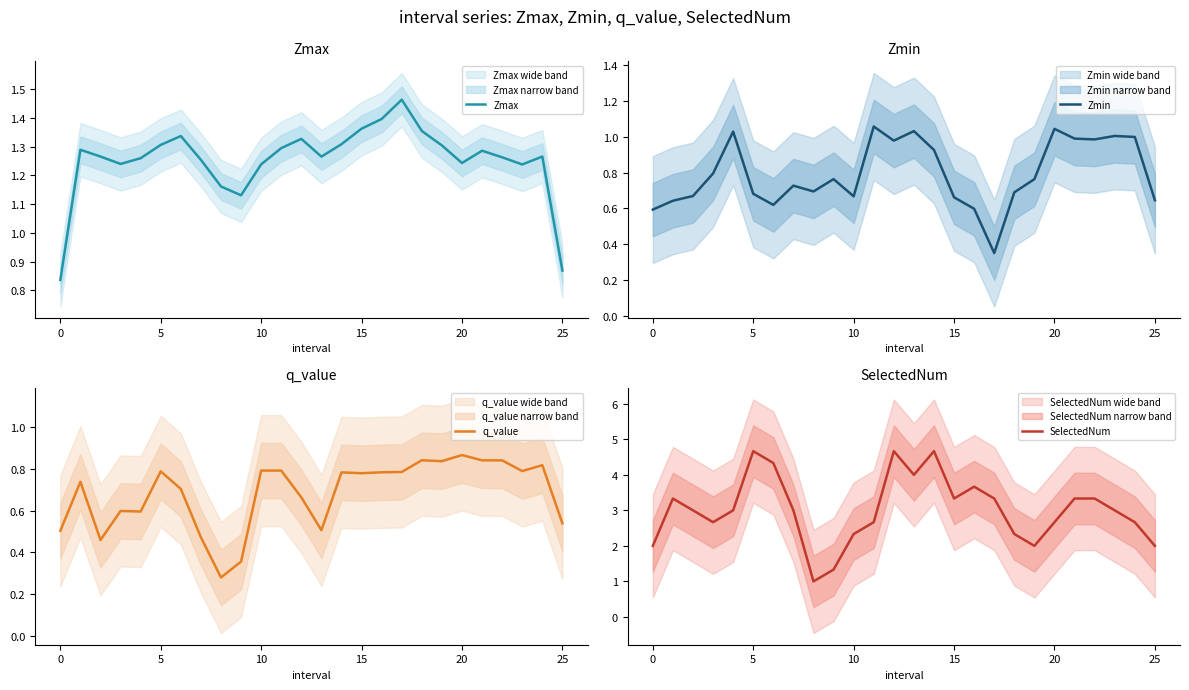

At how many categories does at least one series exceed 1?

26